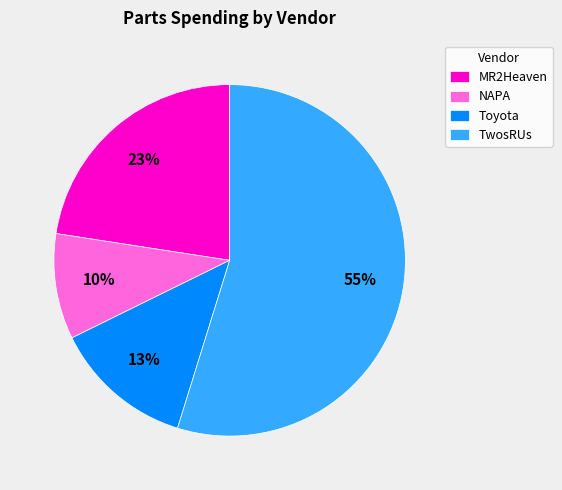

To the nearest percent, what is the average slice percentage?

25%